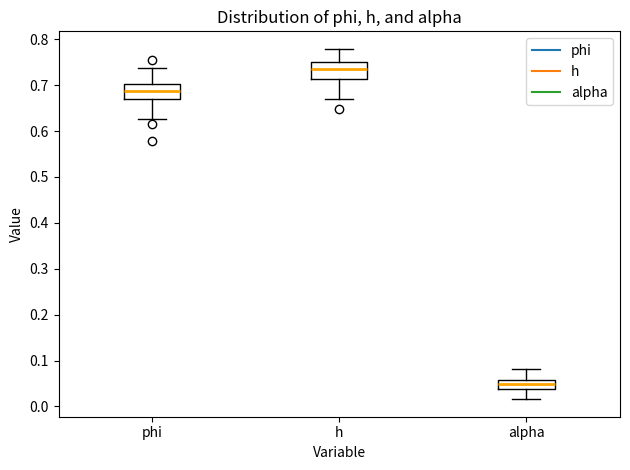

Which box has the highest median line?

h